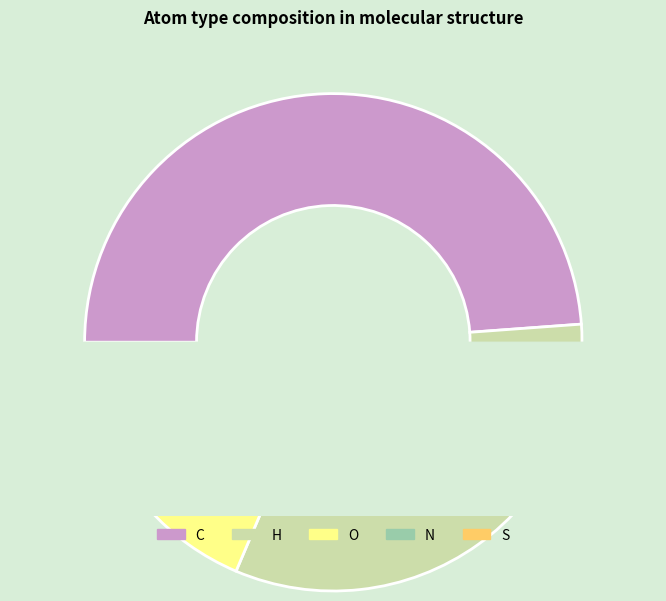

True or false: N accounts for 12% of the total.

True